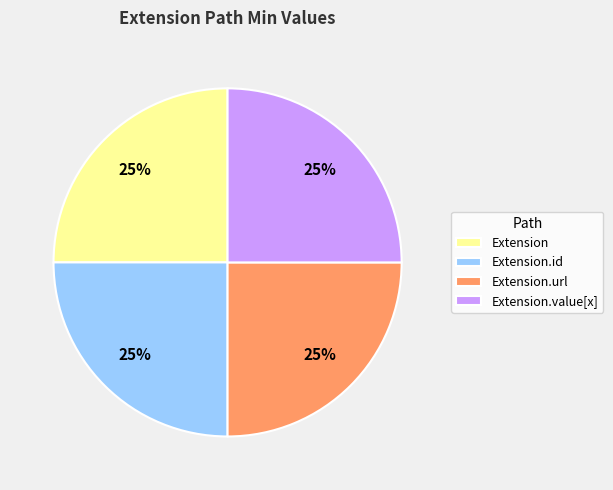

How many segments does this pie chart have?

4